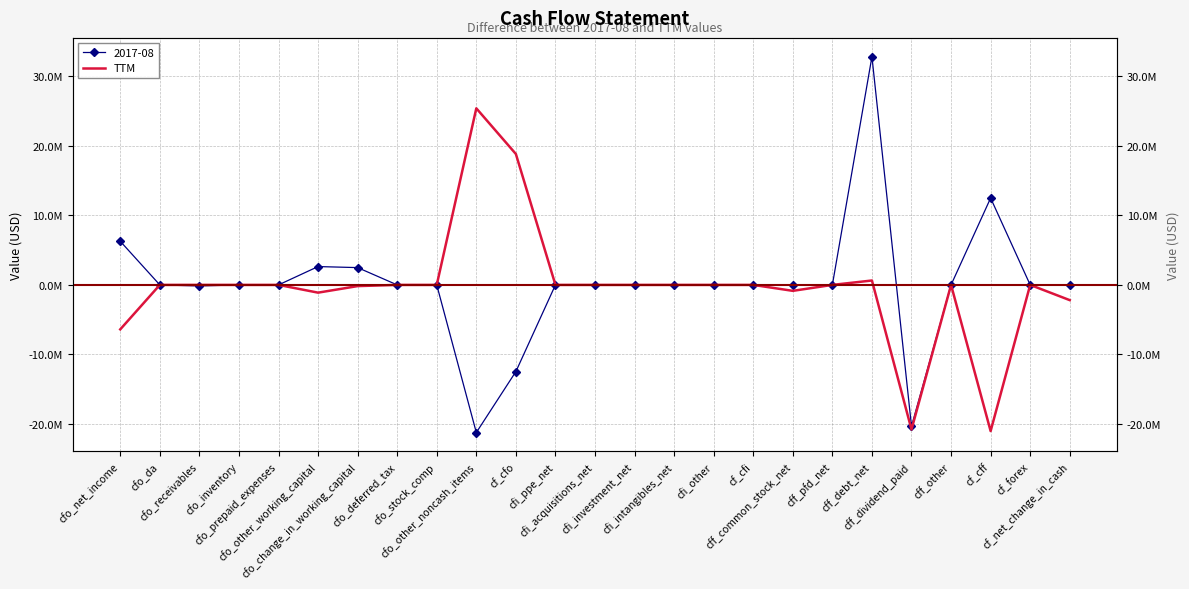

How many lines are shown in the chart?

1